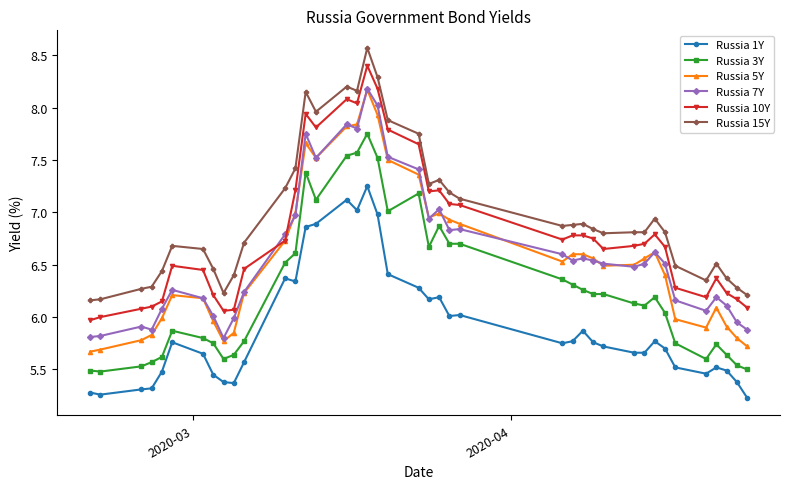

True or false: Russia 10Y has more than 0 interior local peaks.

True